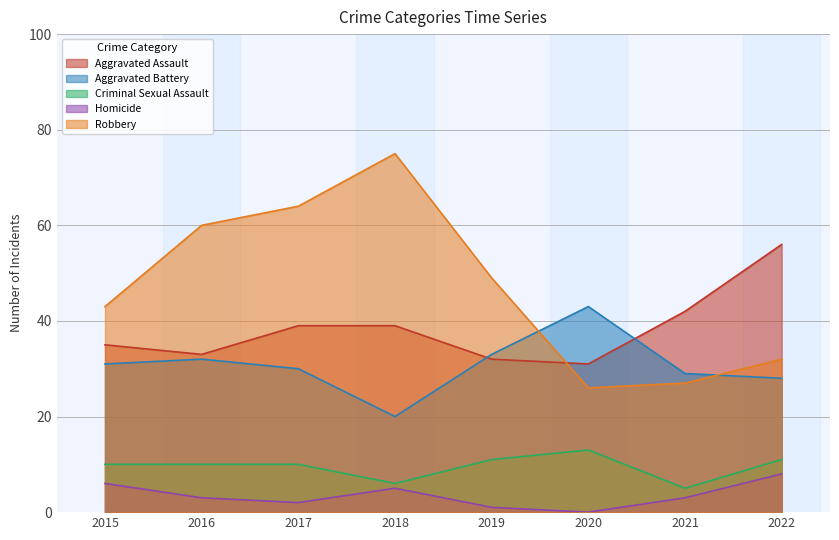

The Robbery series shows 64 at 2017. True or false?

True